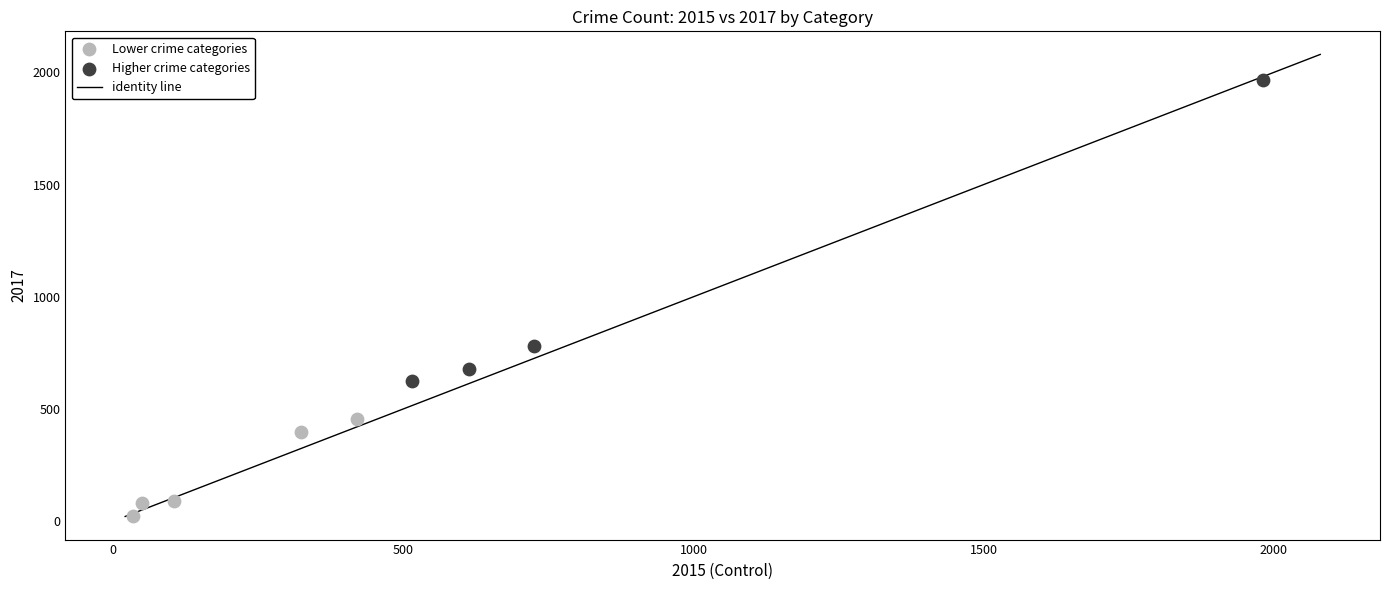

Which series reaches the maximum Y coordinate?

Higher crime categories